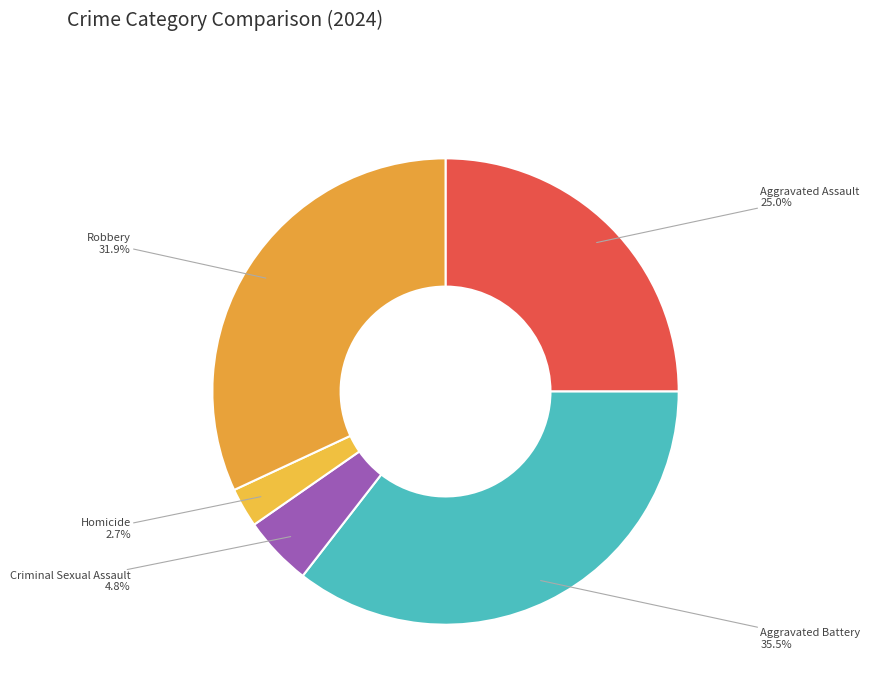

What percentage is the Aggravated Assault slice, to the nearest percent?

25%